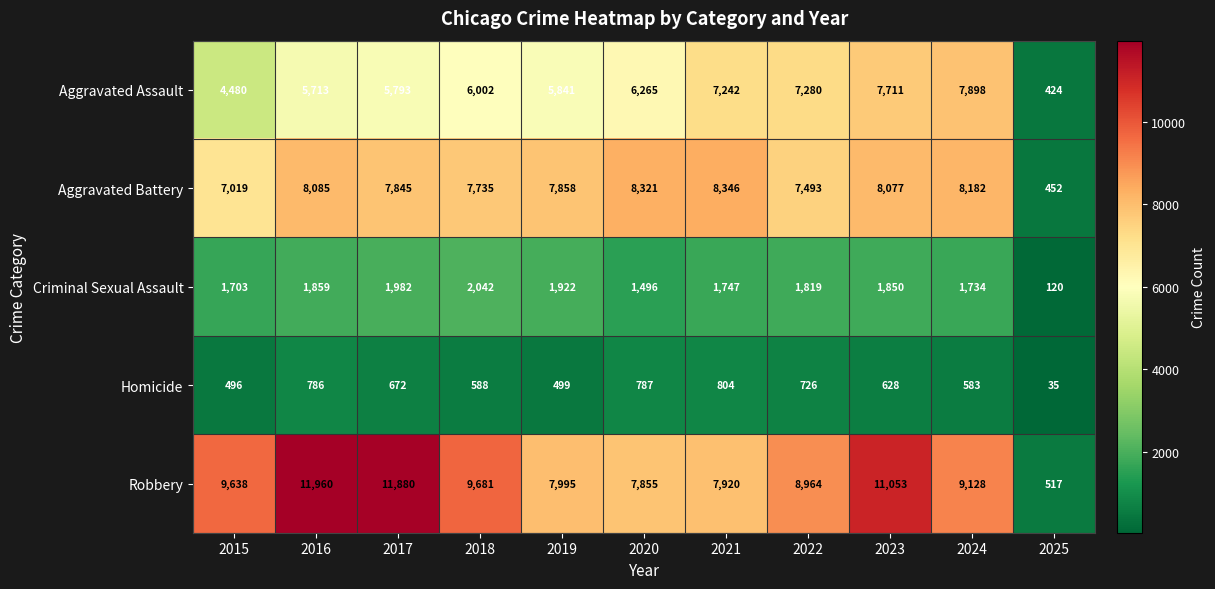

What is the approximate value of Robbery at 2017, to the nearest 100?

11900